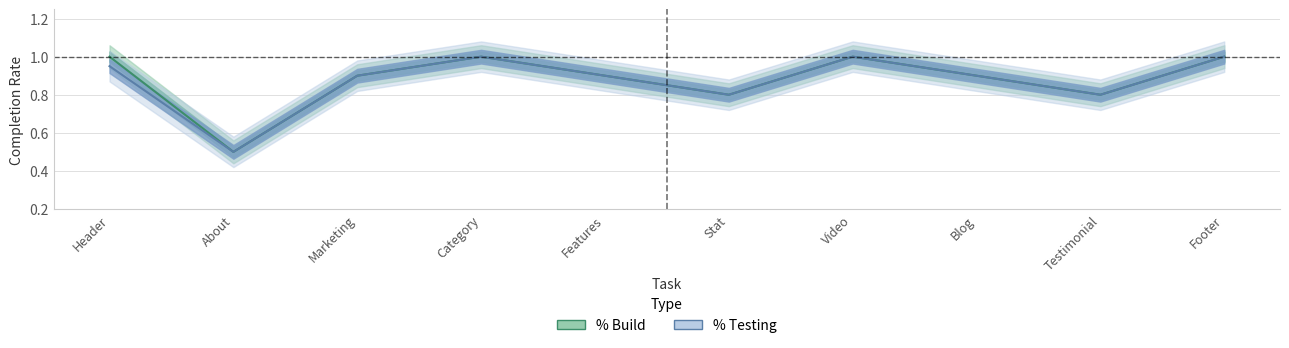

What position from the right is About?

9